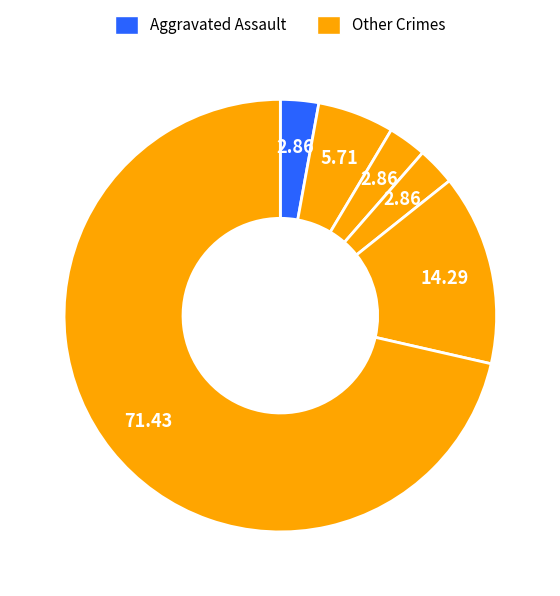

Is there any slice that represents more than half of the pie?

Yes